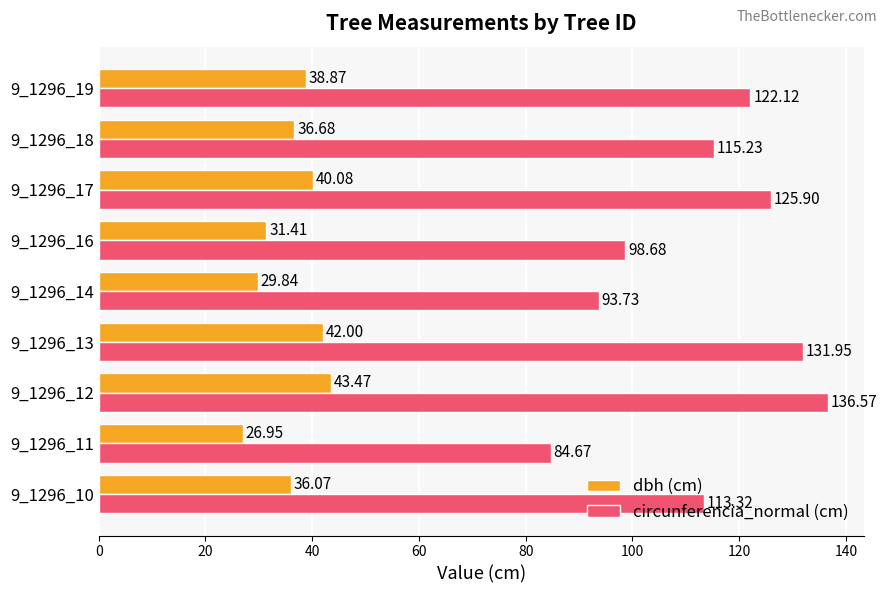

Which series changed the most between 9_1296_12 and 9_1296_16?

circunferencia_normal (cm)